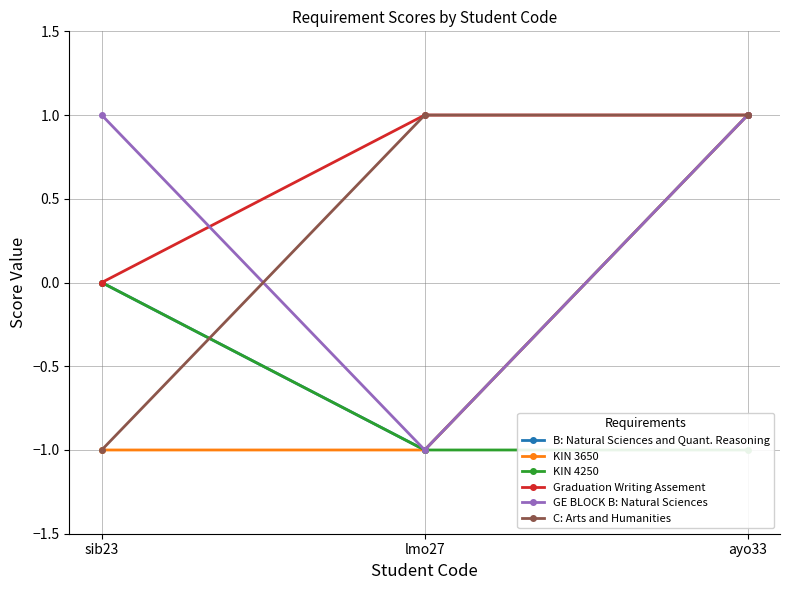

List the labels in order of KIN 4250 value, largest first.

sib23, lmo27, ayo33